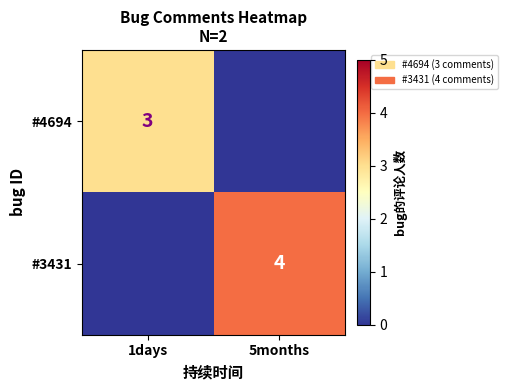

How many data points does each series have?

2